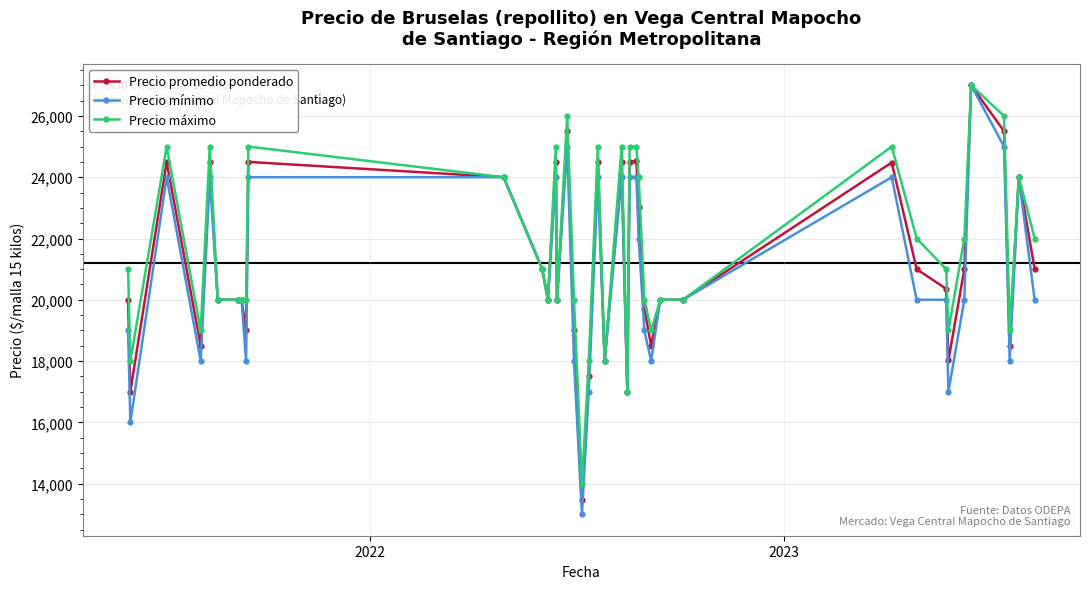

Which series has the widest spread of values?

Precio mínimo